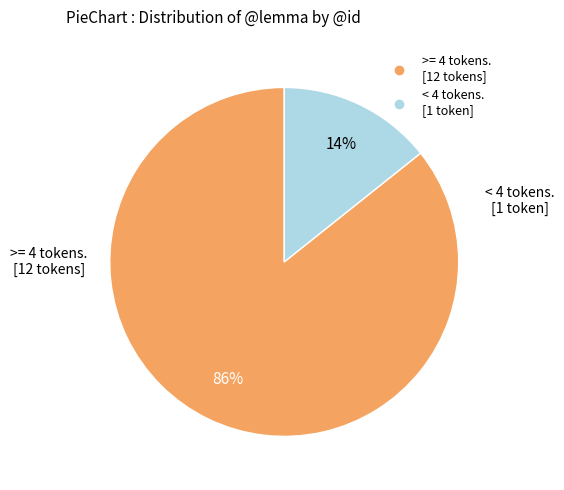

Count the number of slices in the pie.

2